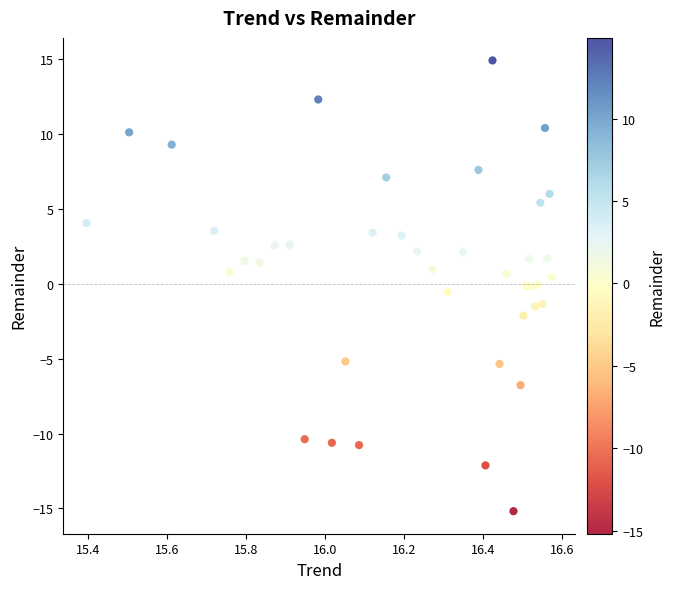

What is the range of Y values (max minus min)?

30.1